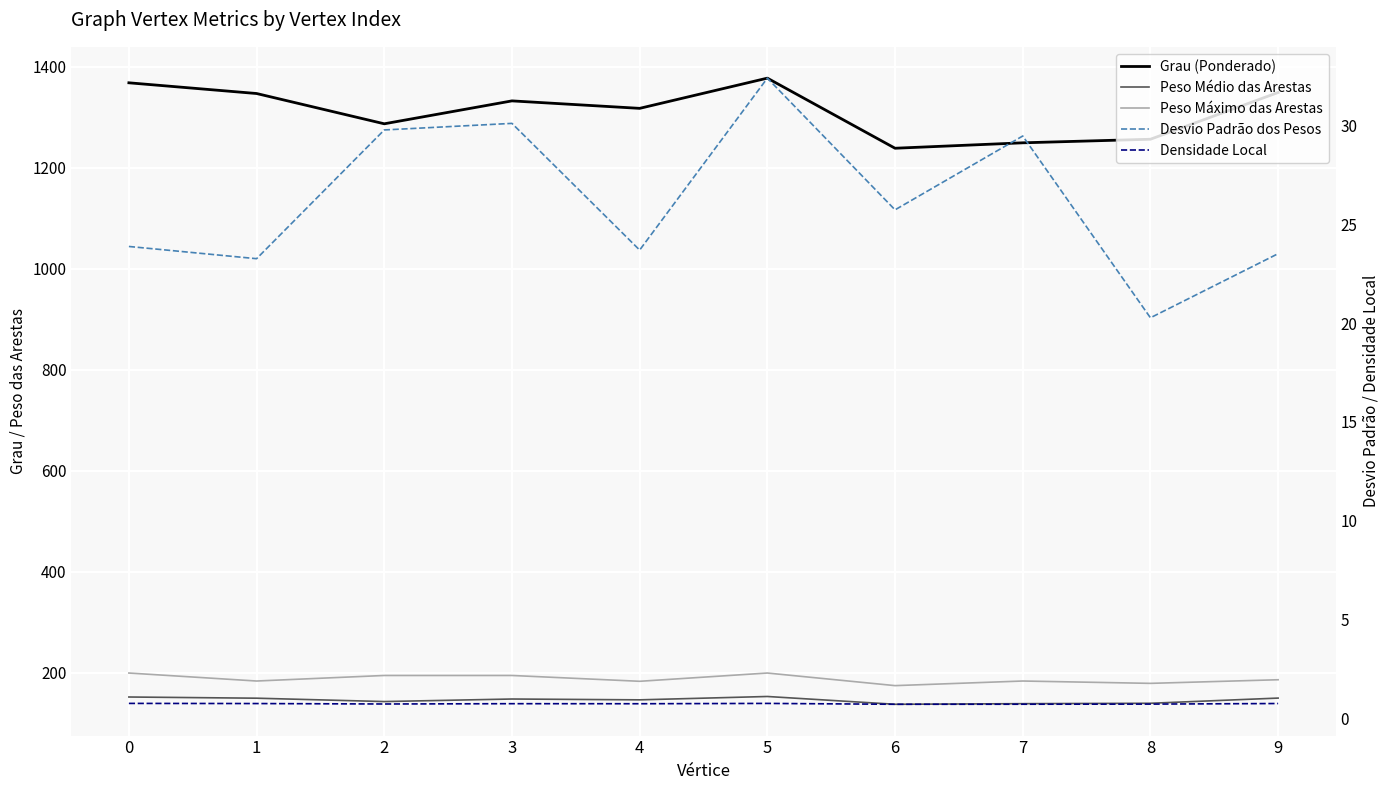

True or false: Densidade Local and Peso Médio das Arestas cross at least once.

False